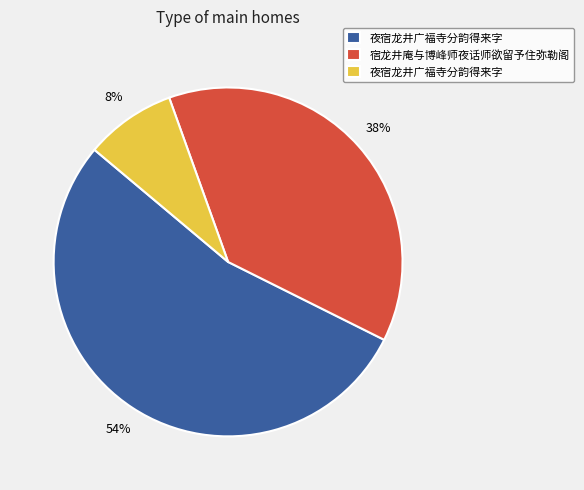

To the nearest percent, what is the average slice percentage?

33%